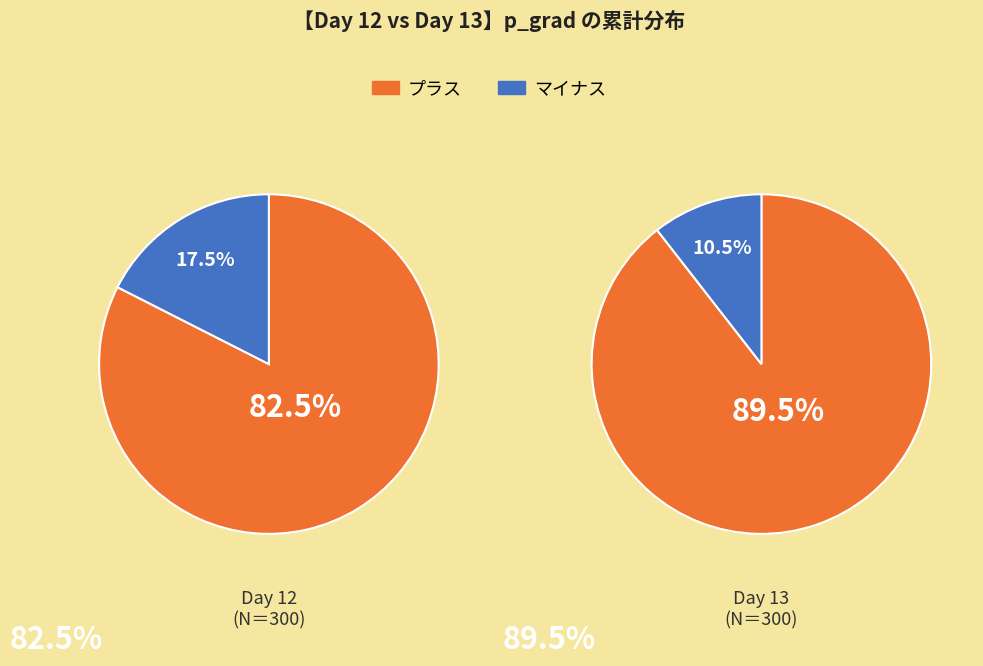

Does 12 represent more than half of the total?

No